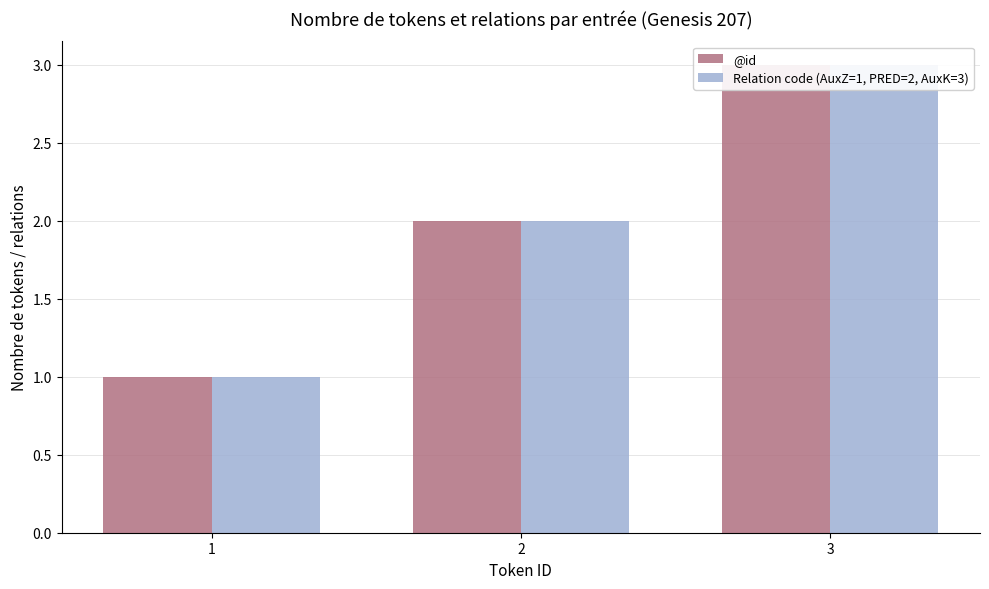

What is the difference between the @id values at 1 and 2?

1